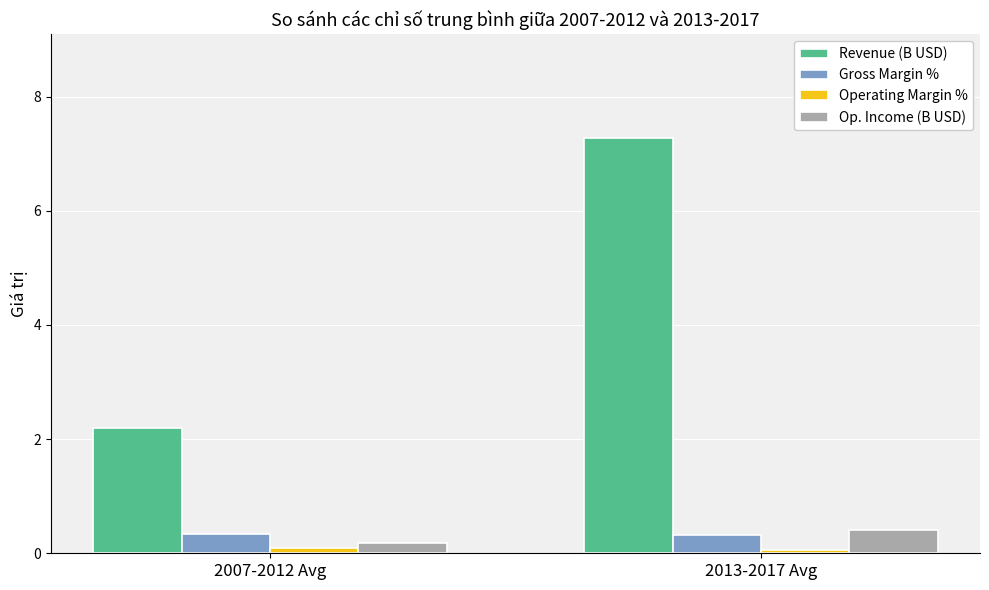

Is it true that Gross Margin % equals 0.3 at 2013-2017 Avg?

True